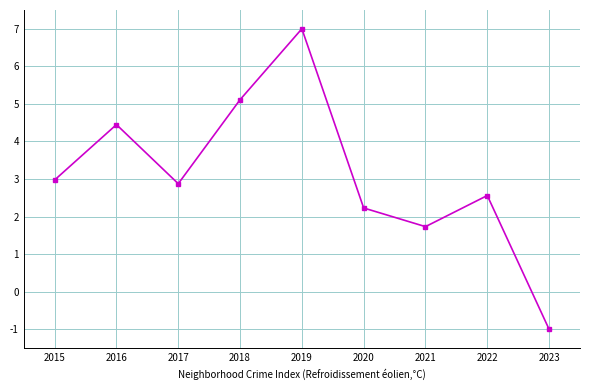

Does the chart have visible grid lines?

Yes